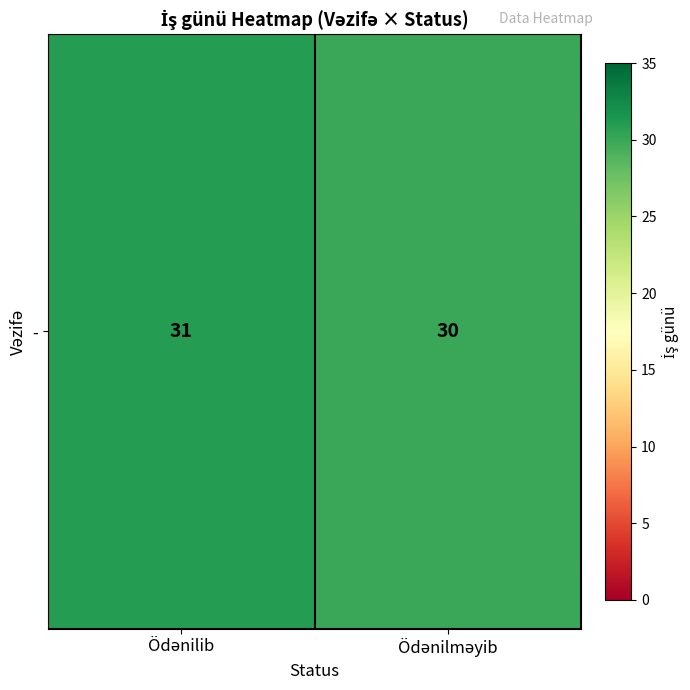

Is it true that the value at Ödənilib is 31?

True